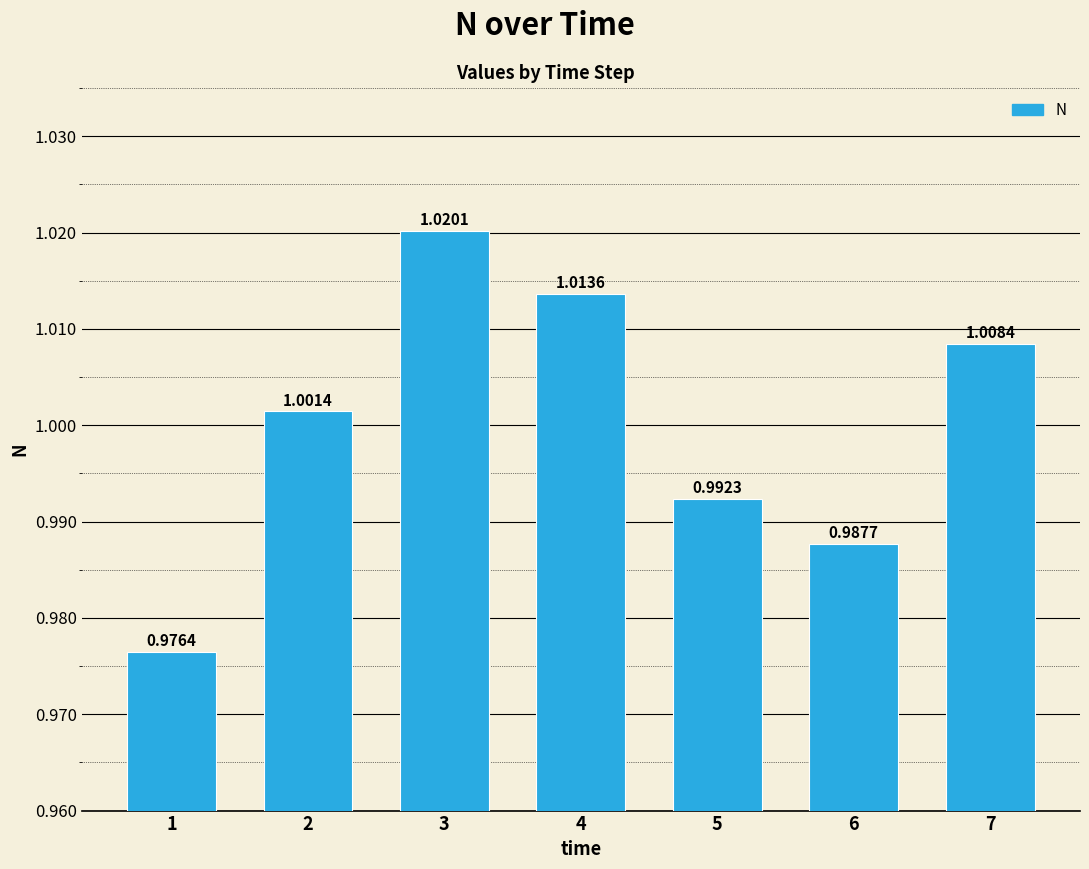

List the labels in order of value, smallest first.

1, 6, 5, 2, 7, 4, 3